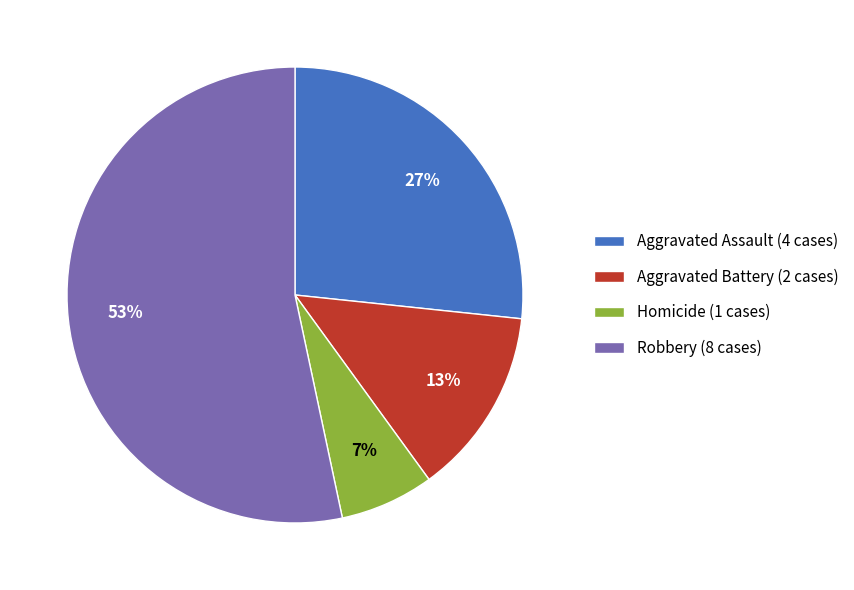

Is there any slice that represents more than half of the pie?

Yes